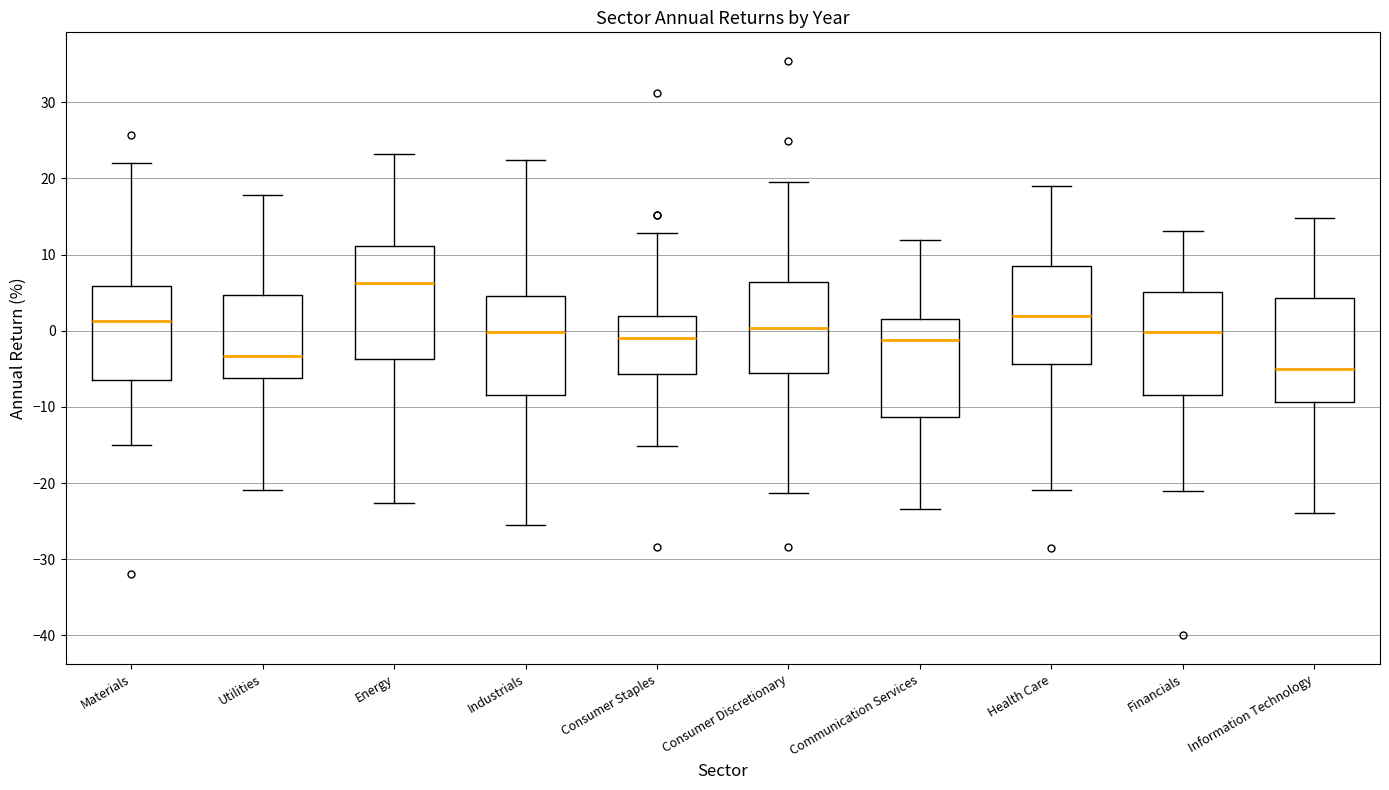

Which box's median line is the lowest?

Information Technology